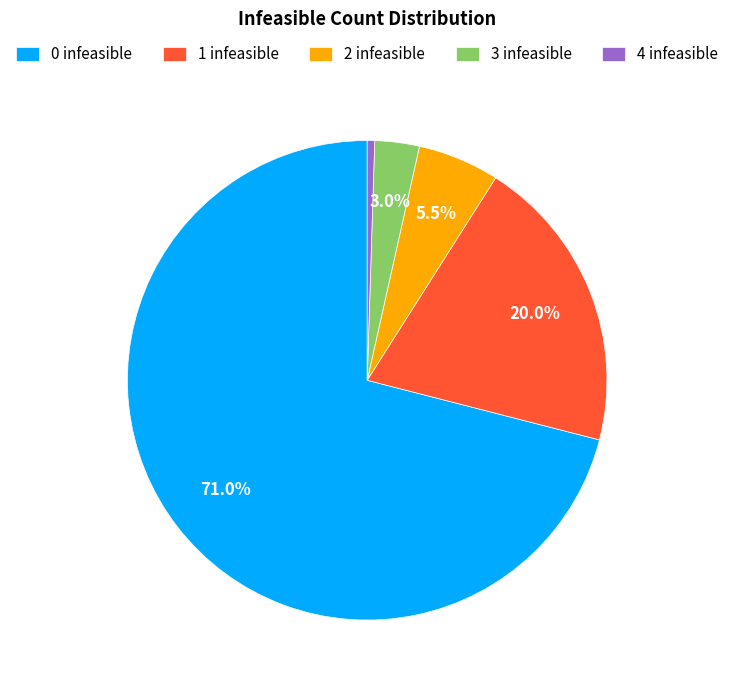

Rank the categories by value from highest to lowest.

0, 1, 2, 3, 4